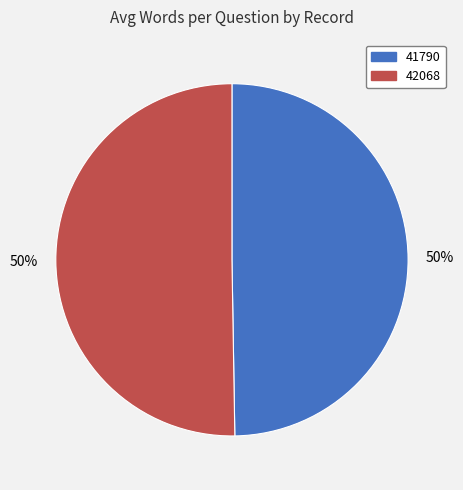

Do 42068 and 41790 together represent more than half of the pie?

Yes